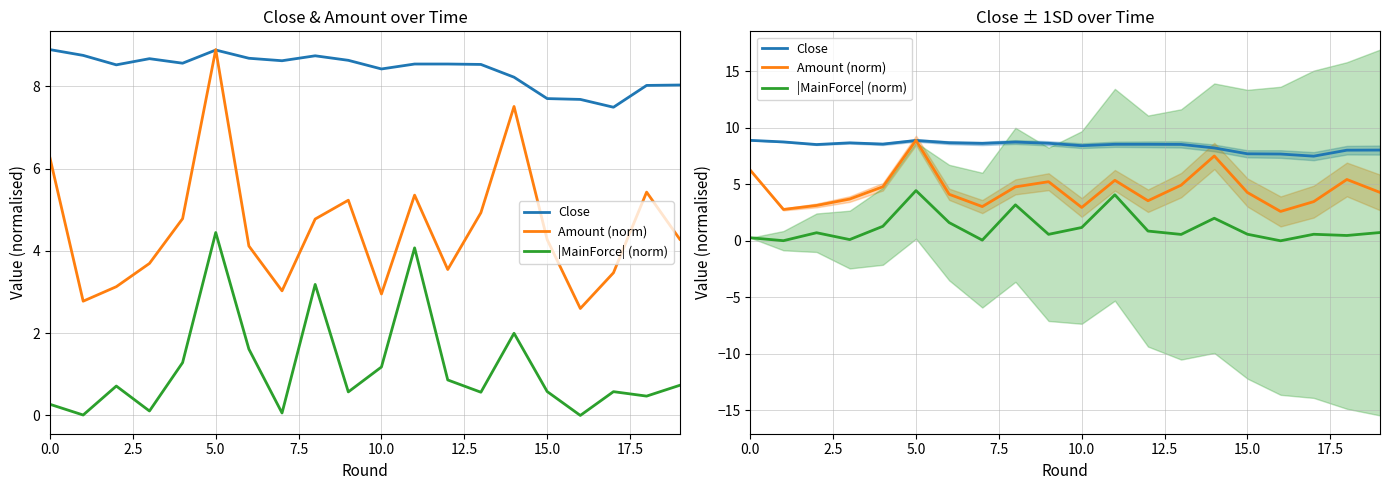

Which series has the largest range (max minus min)?

Amount (norm)